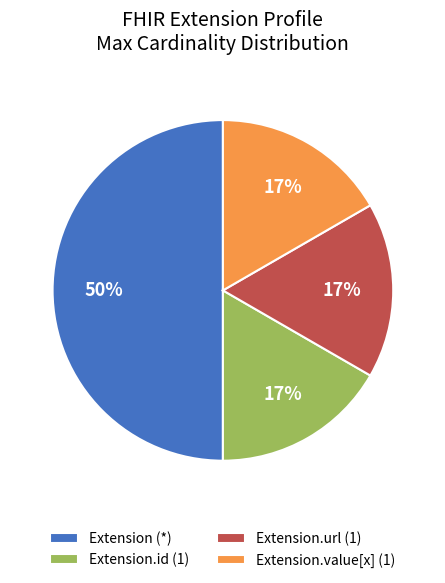

Does Extension.url (1) represent more than half of the total?

No